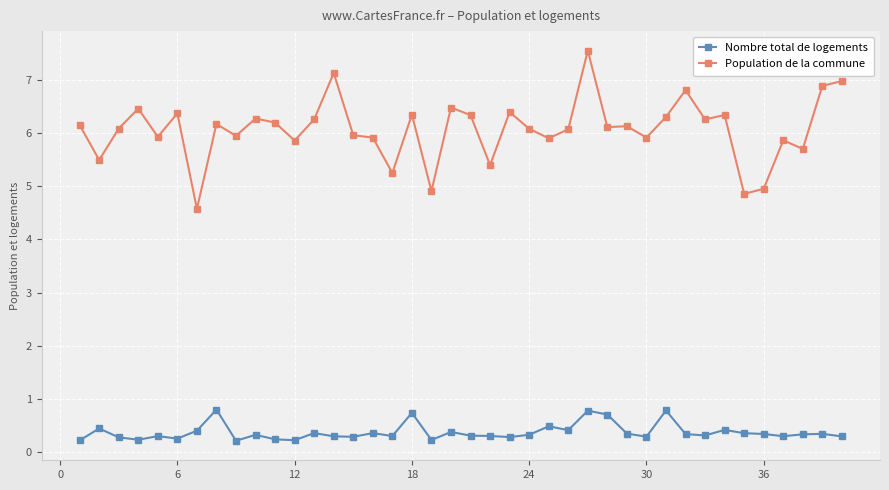

What is the highest value of the Population de la commune series?

7.5